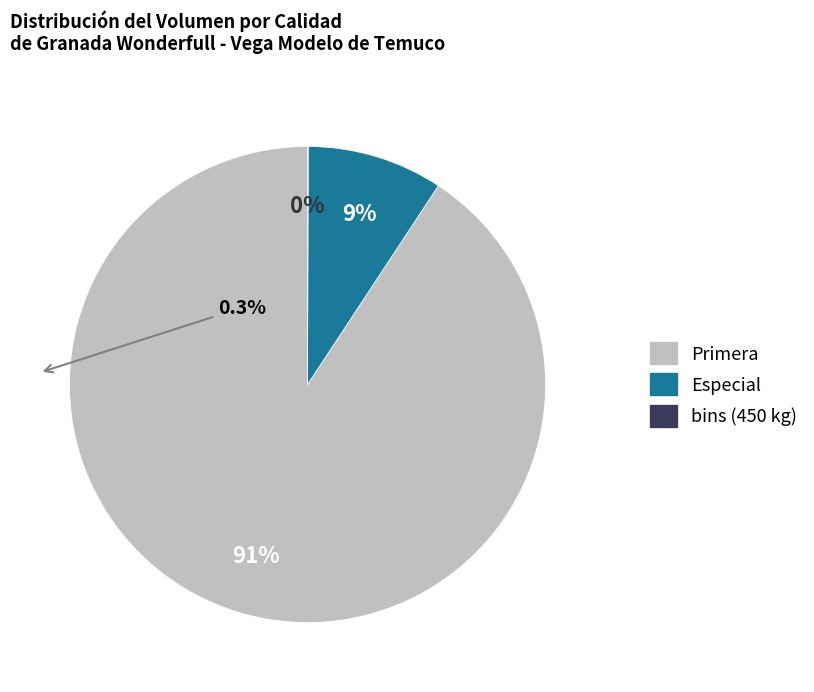

To the nearest percent, what is the average slice percentage?

33%